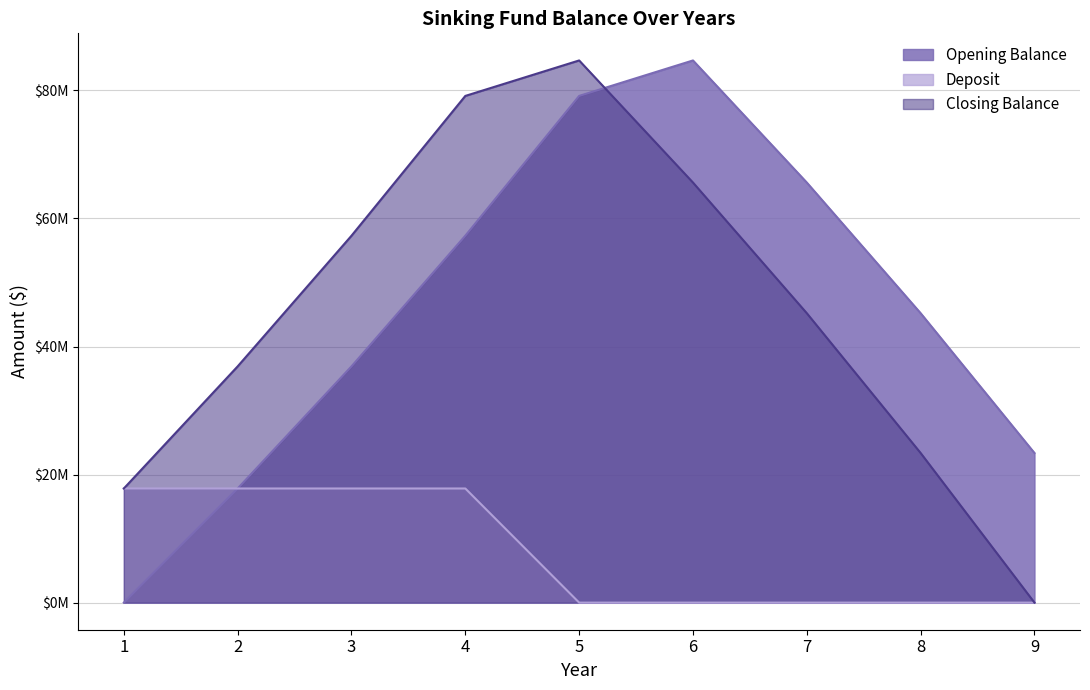

How many categories are shown in the chart?

9